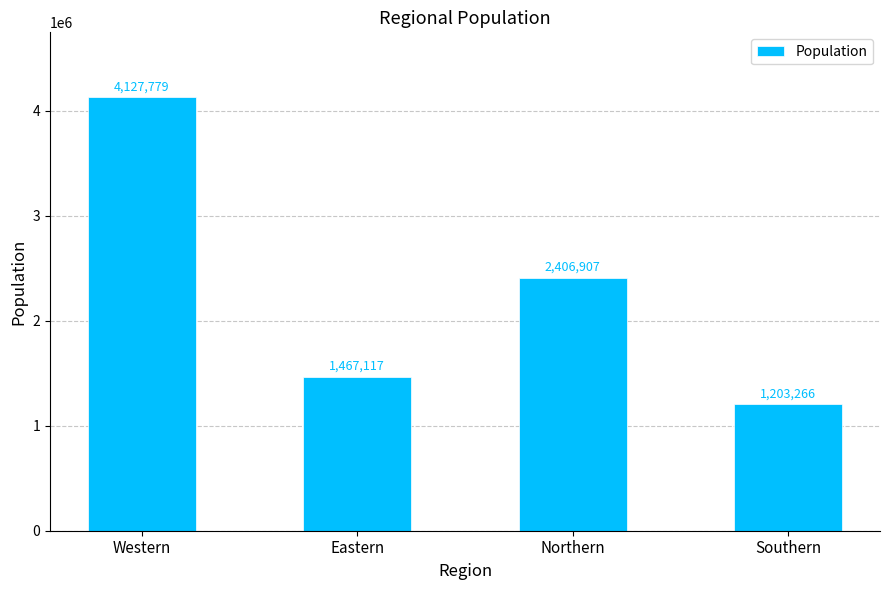

What is the sum of all values?

9205069